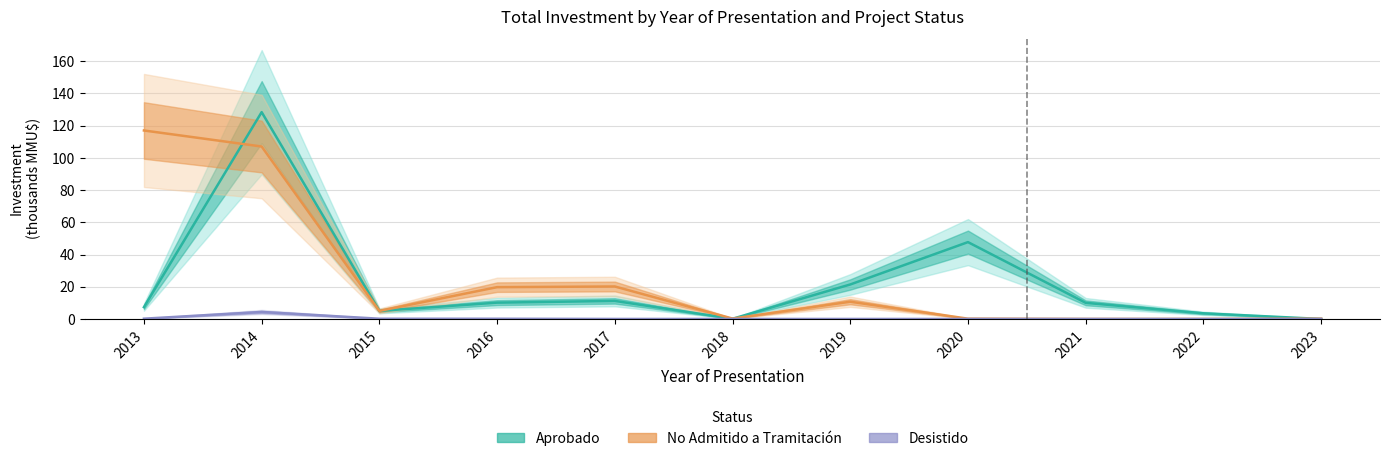

At how many categories does at least one series exceed 98?

2